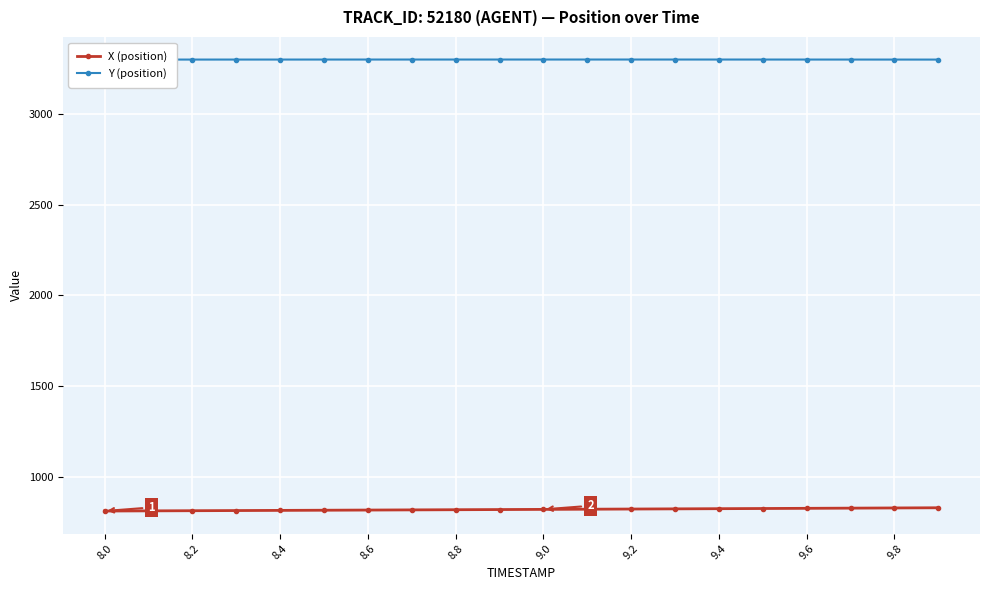

Count the number of categories in the chart.

20